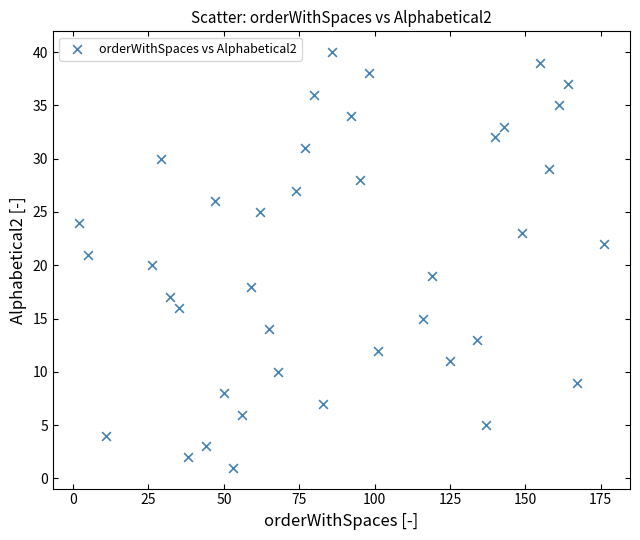

What is the range of Y values (max minus min)?

39